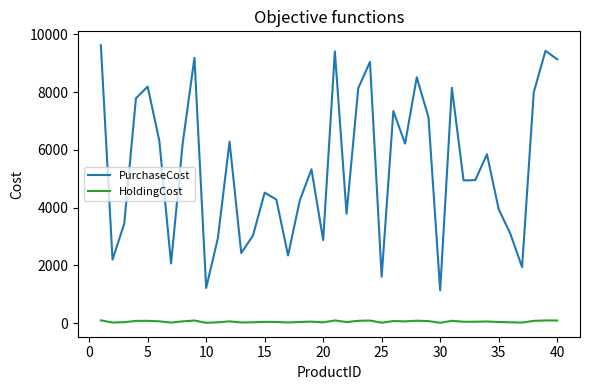

Which series has the largest total across all categories?

PurchaseCost